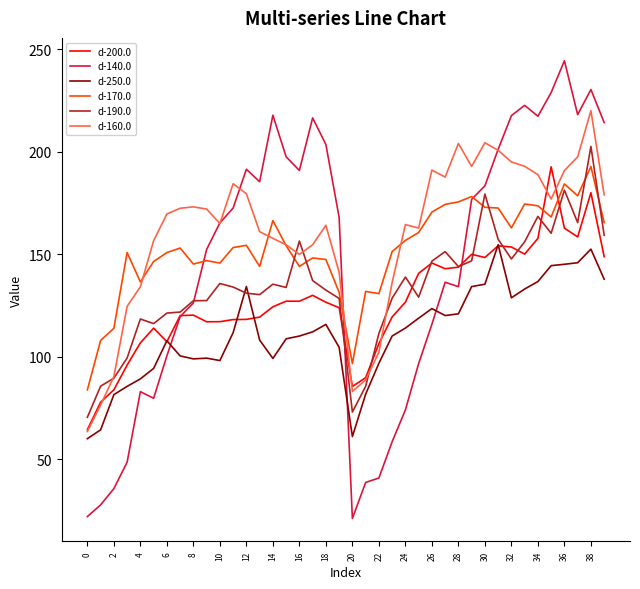

Does the chart have visible grid lines?

No